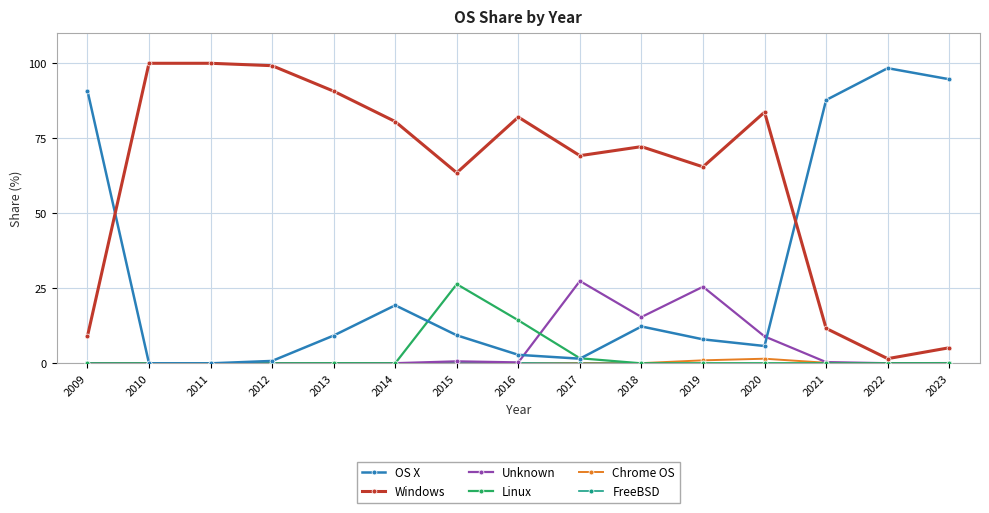

True or false: Windows has a value of 18.6 at 2017.

False